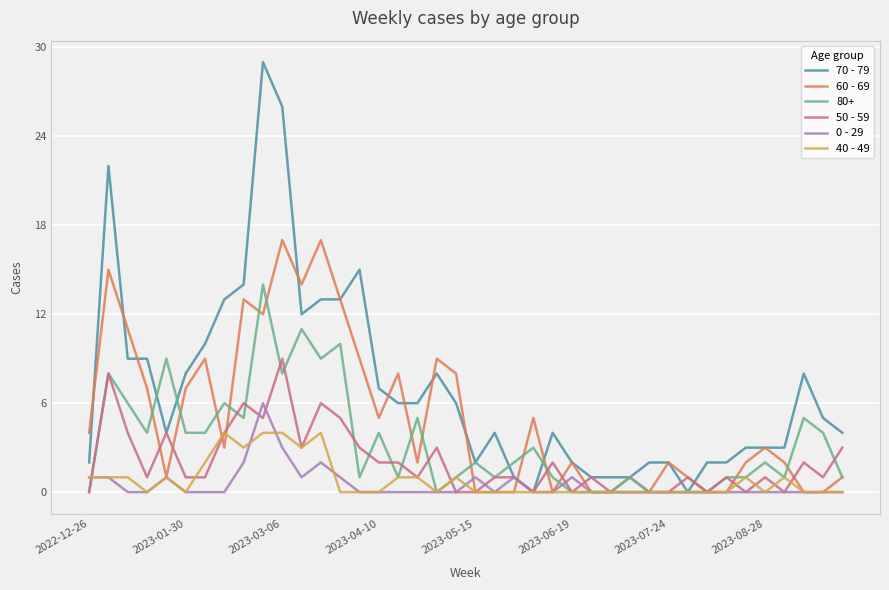

What is the greatest value displayed?

29